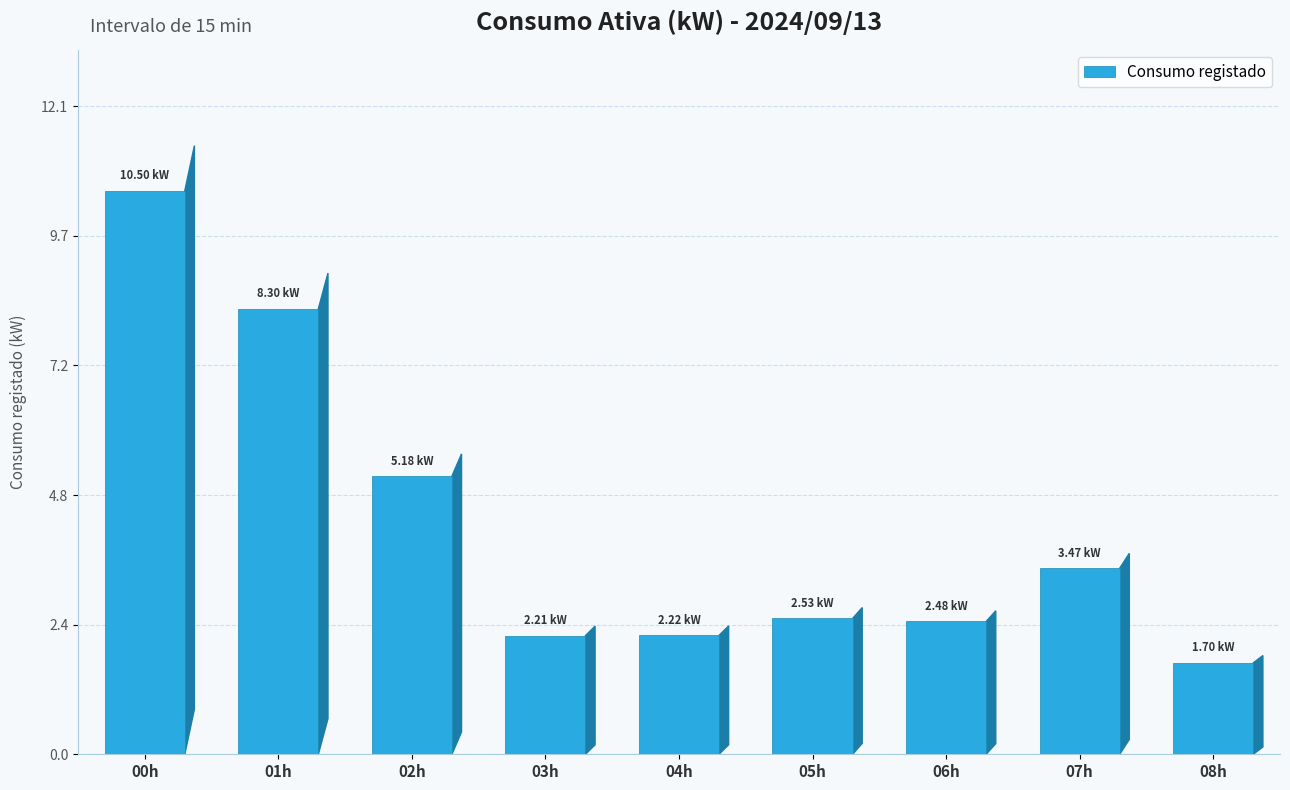

Is it true that the value at 01h is 8.3?

True